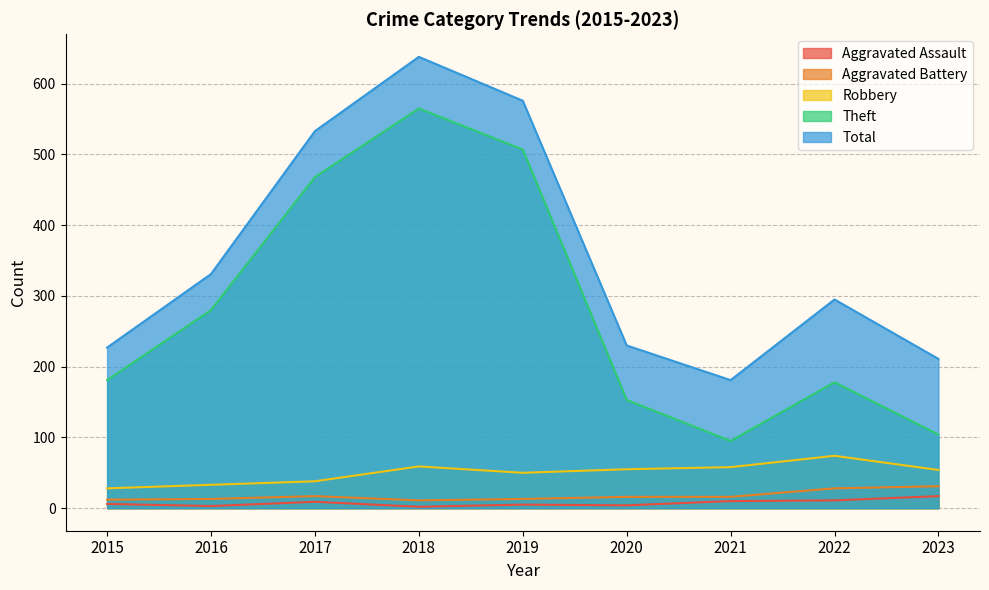

Does the chart have visible grid lines?

Yes